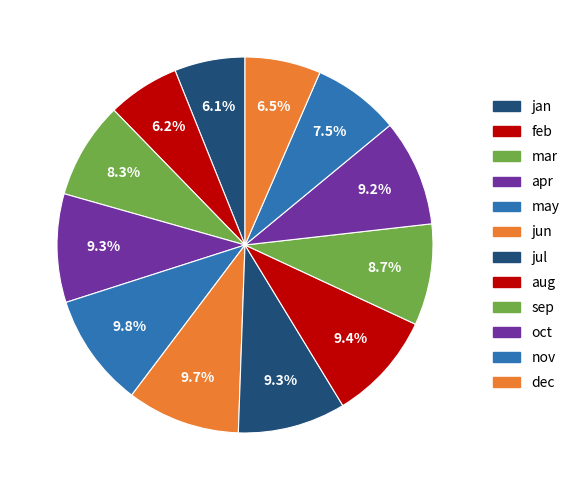

To the nearest percent, what is the difference between the jun and oct slice percentages?

1%